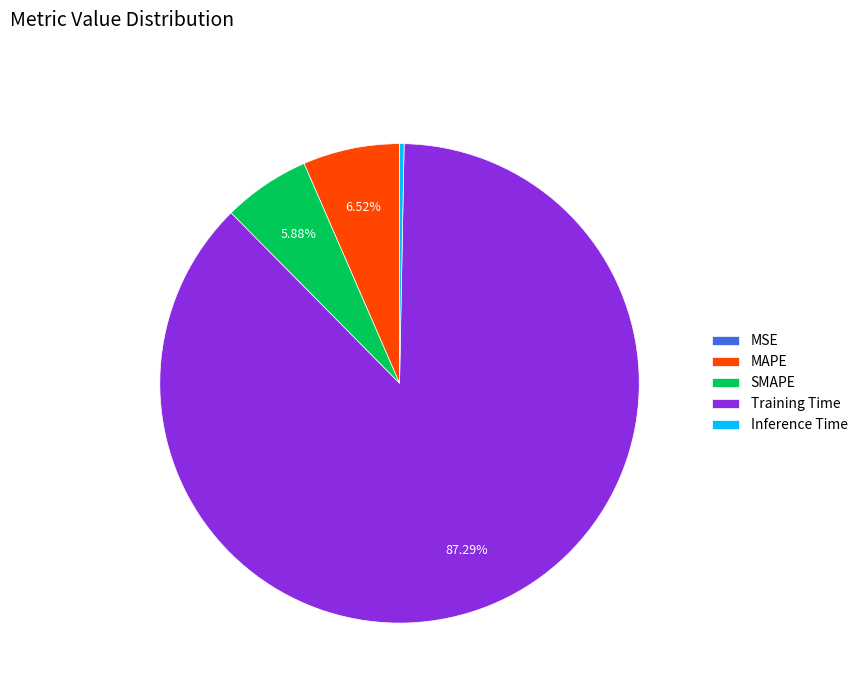

Which category has the biggest portion of the pie?

Training Time